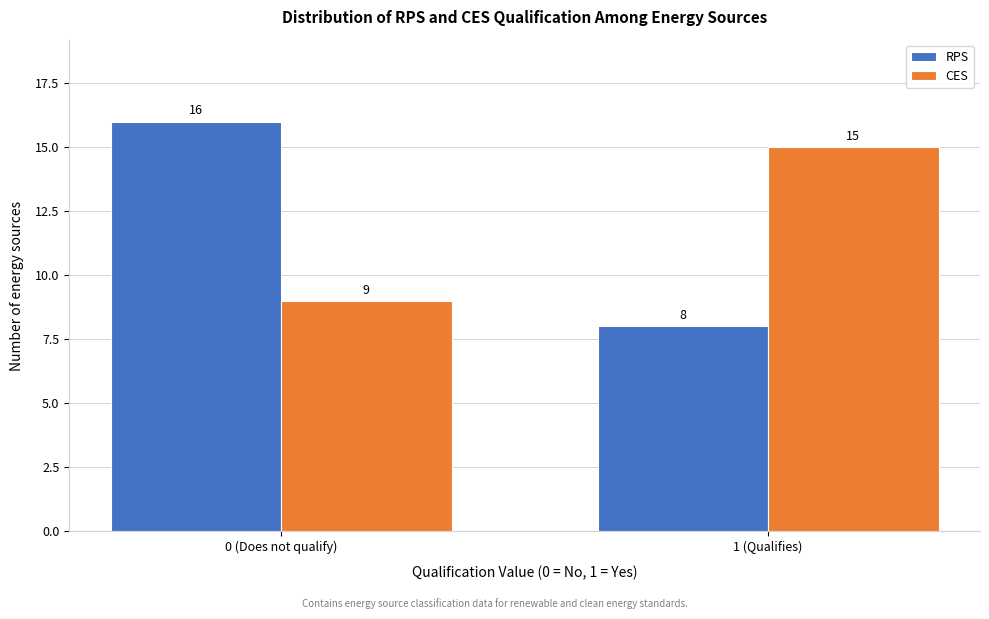

Reading left to right, list all the values displayed in this chart.

RPS: 16	8
CES: 9	15